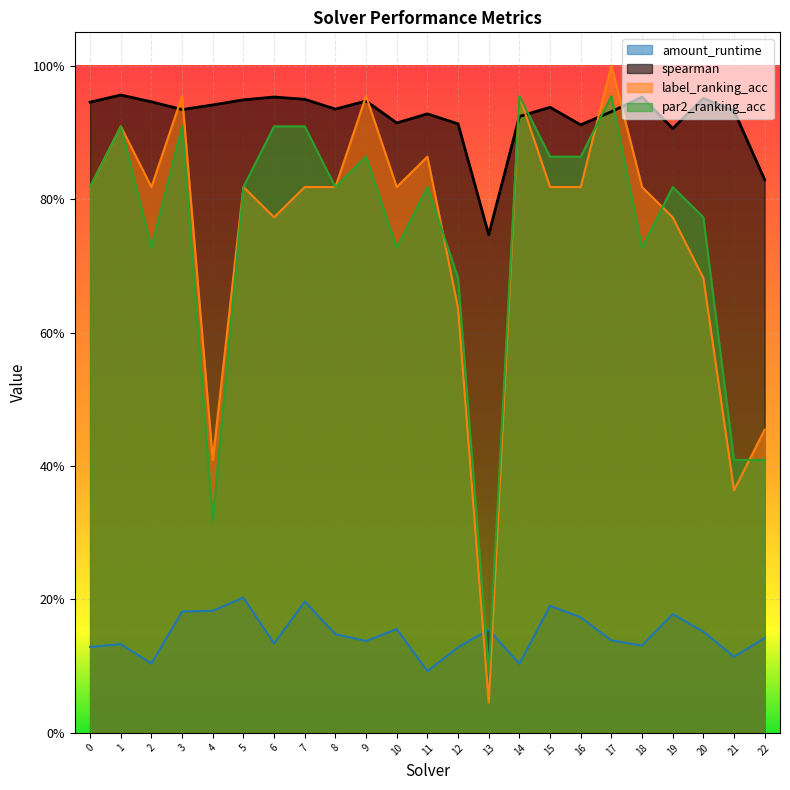

How many intersections are there between amount_runtime and label_ranking_acc?

2